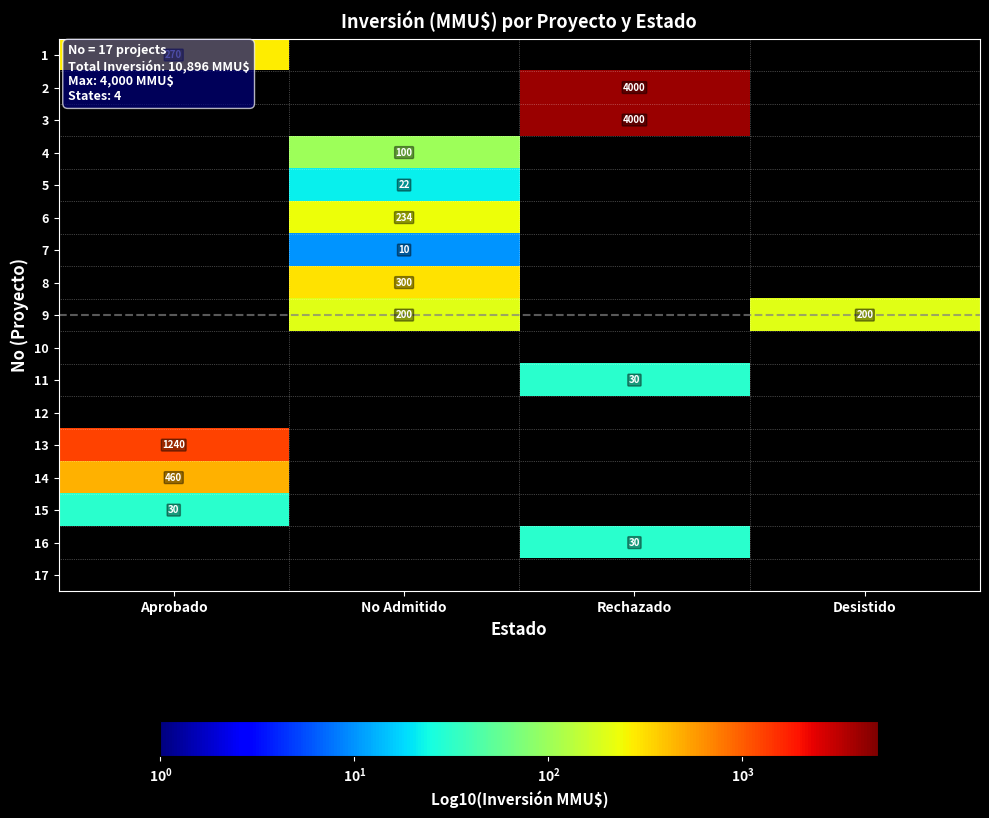

What is the smallest value displayed?

10.0